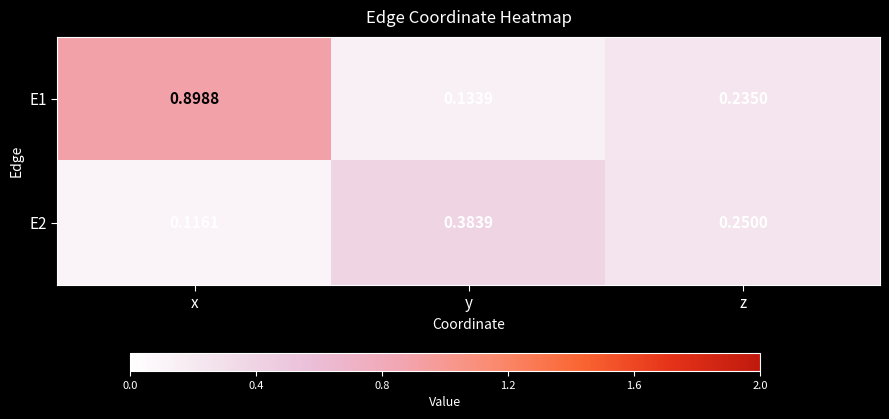

At which label does E1 reach its minimum?

y